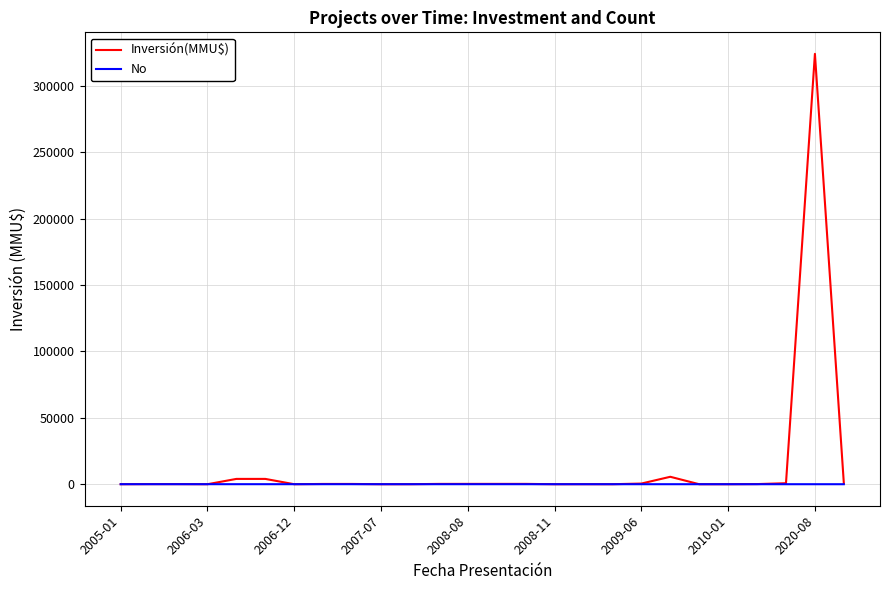

Rank the series by their maximum value, from highest to lowest.

Inversión(MMU$), No